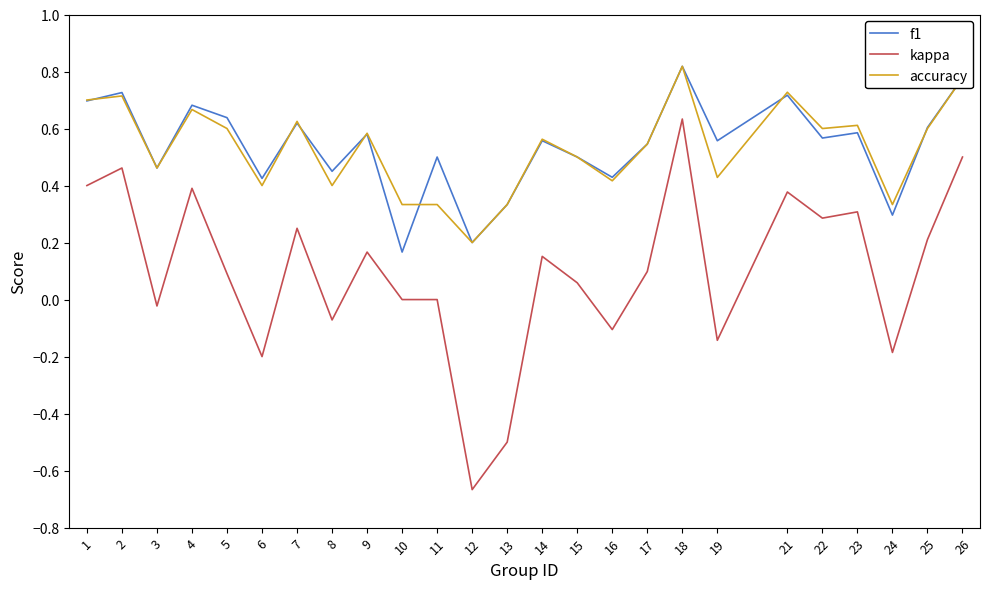

Which series has the widest spread of values?

kappa